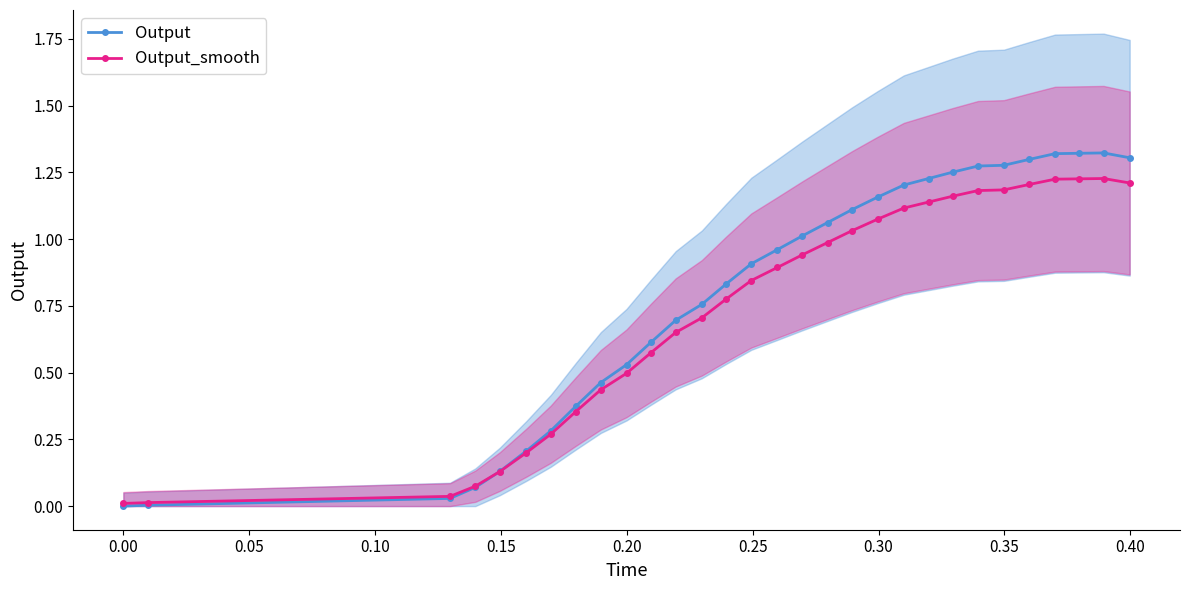

Does the chart display data point markers on the line(s)?

Yes